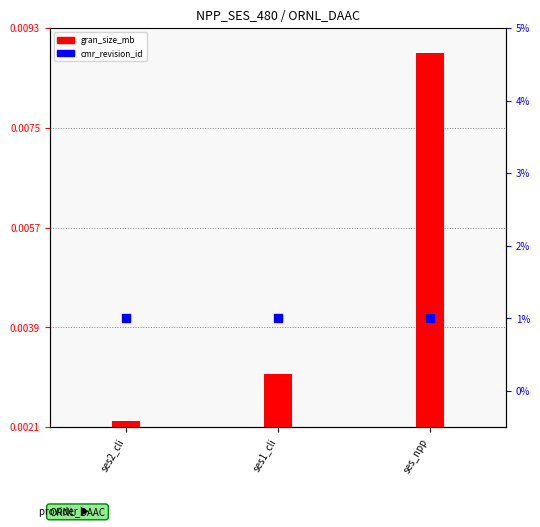

At how many categories does at least one series exceed 0?

3